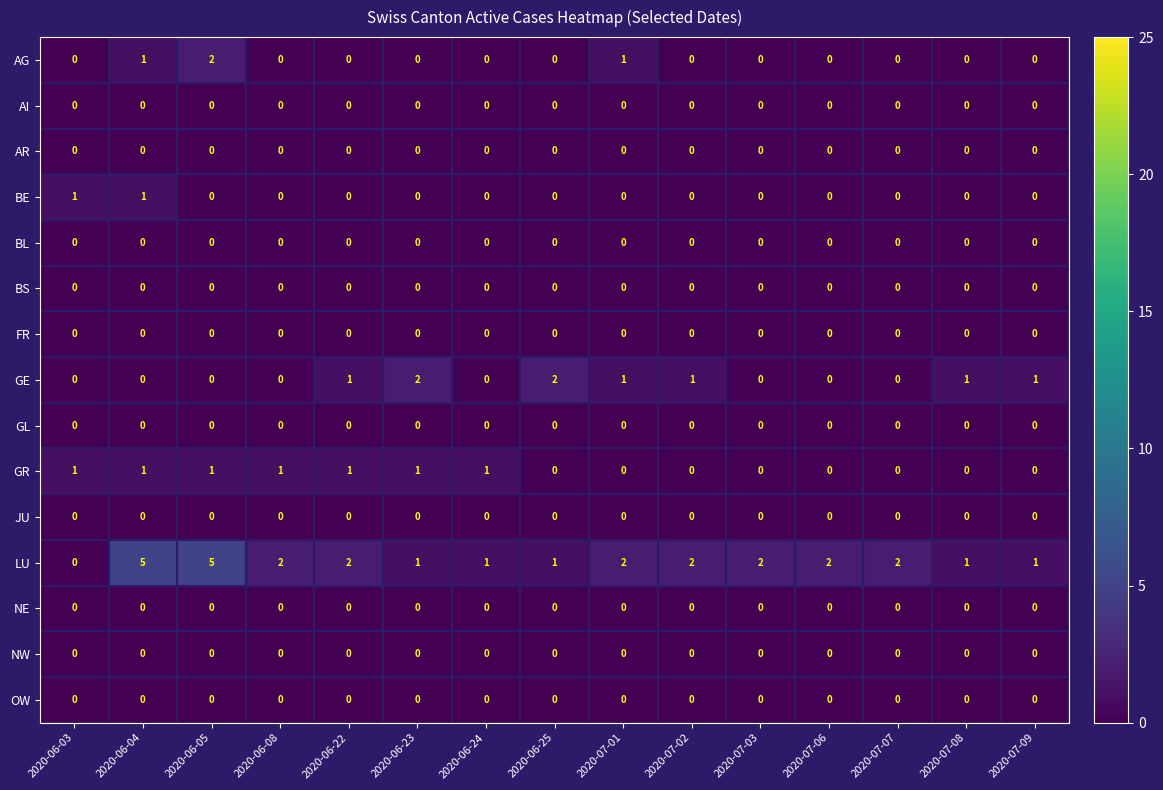

The value of FR at 2020-06-23 is 0. True or false?

True